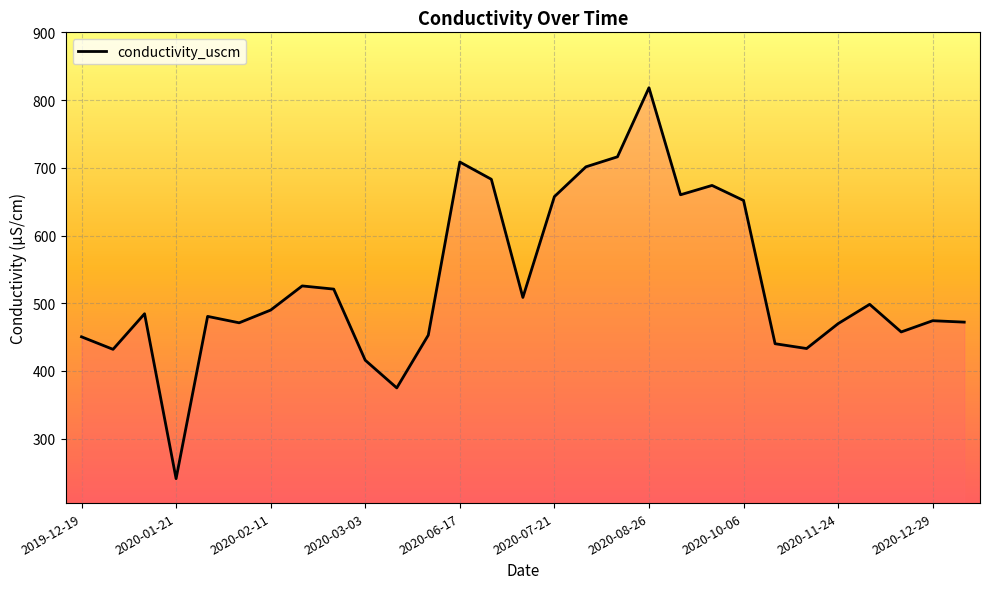

What is the greatest value displayed?

818.4